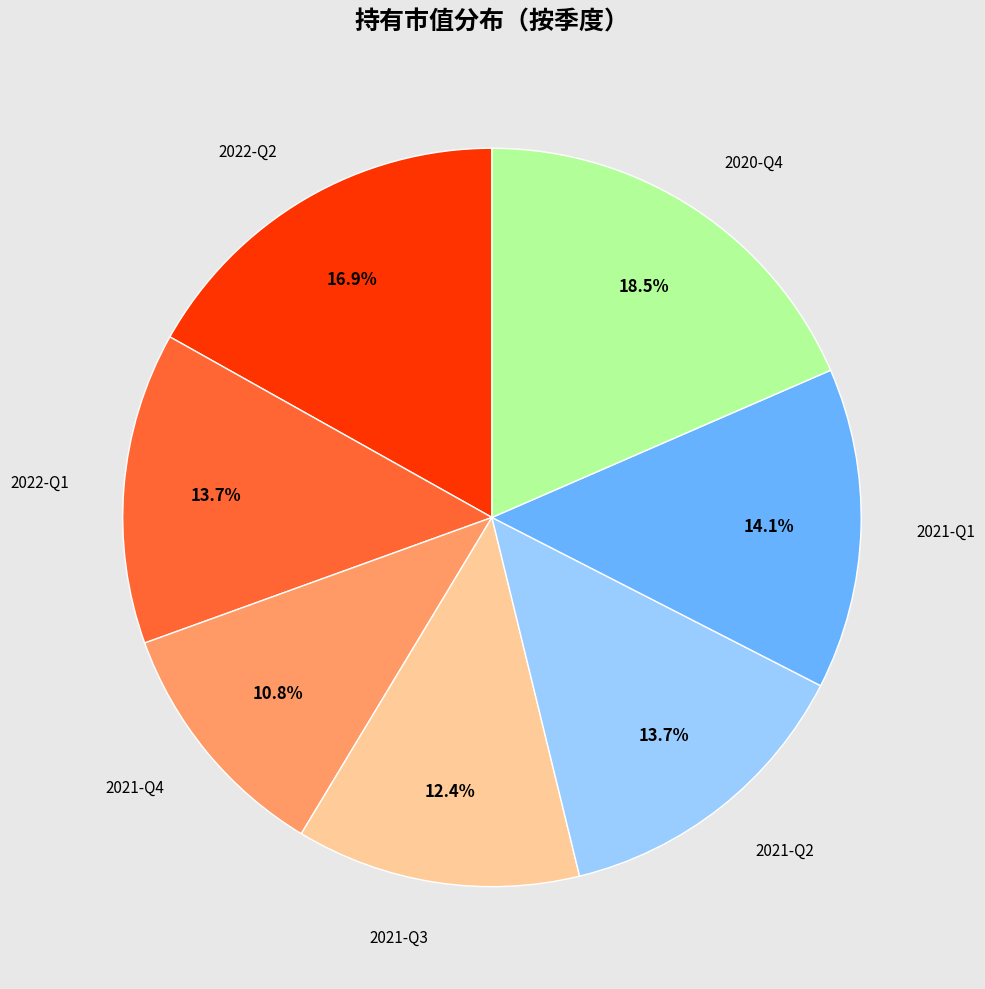

Does any single category account for the majority?

No